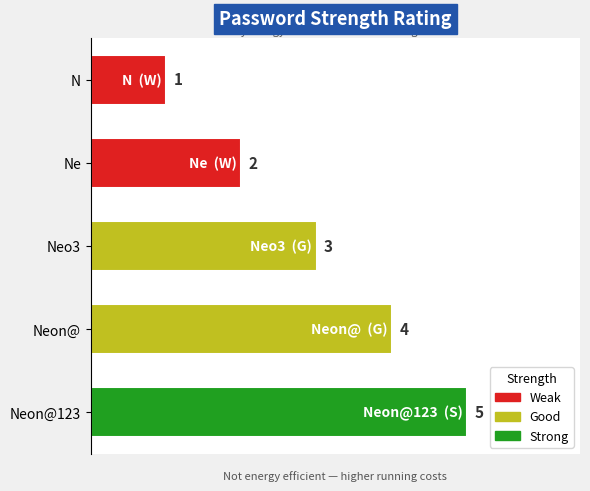

Rank the categories by value from lowest to highest.

0, 1, 2, 3, 4